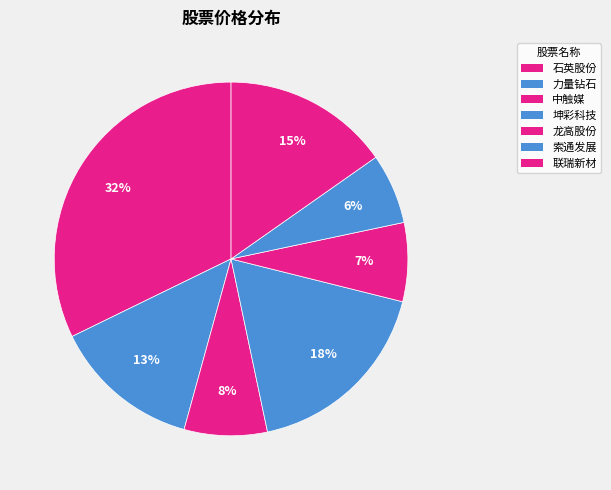

Does any single category account for the majority?

No